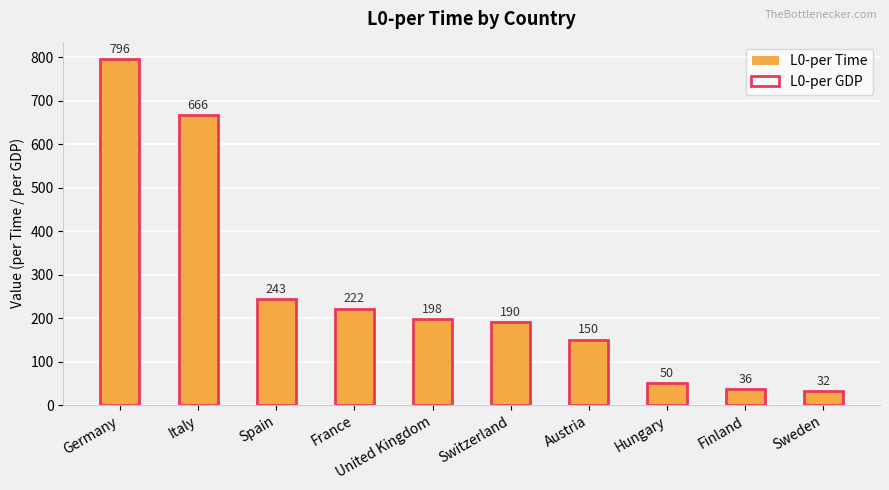

Where is L0-per GDP nearest to the value 414?

Spain